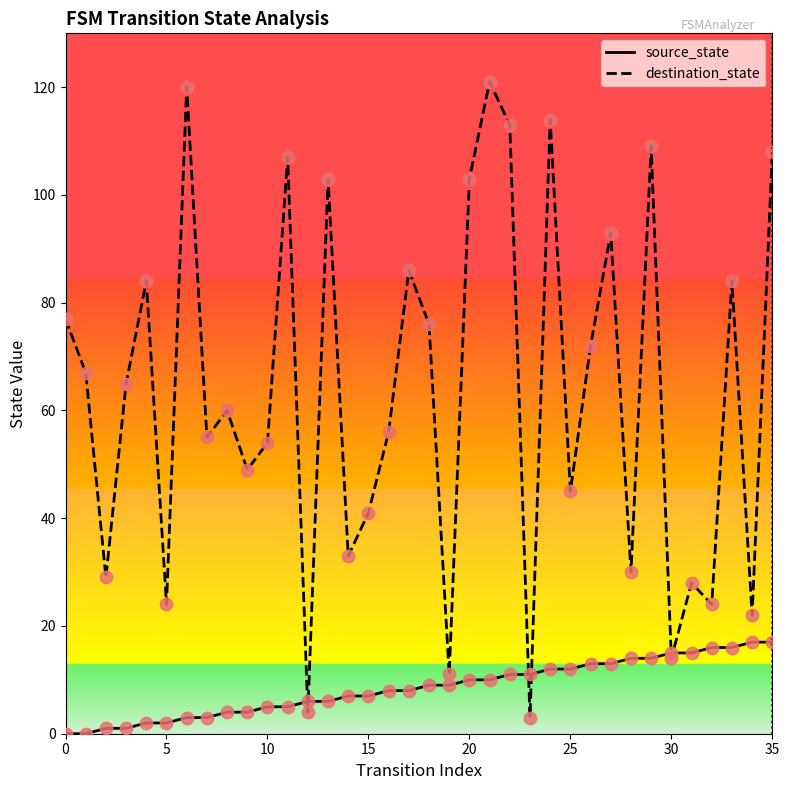

Which series has the widest spread of values?

destination_state